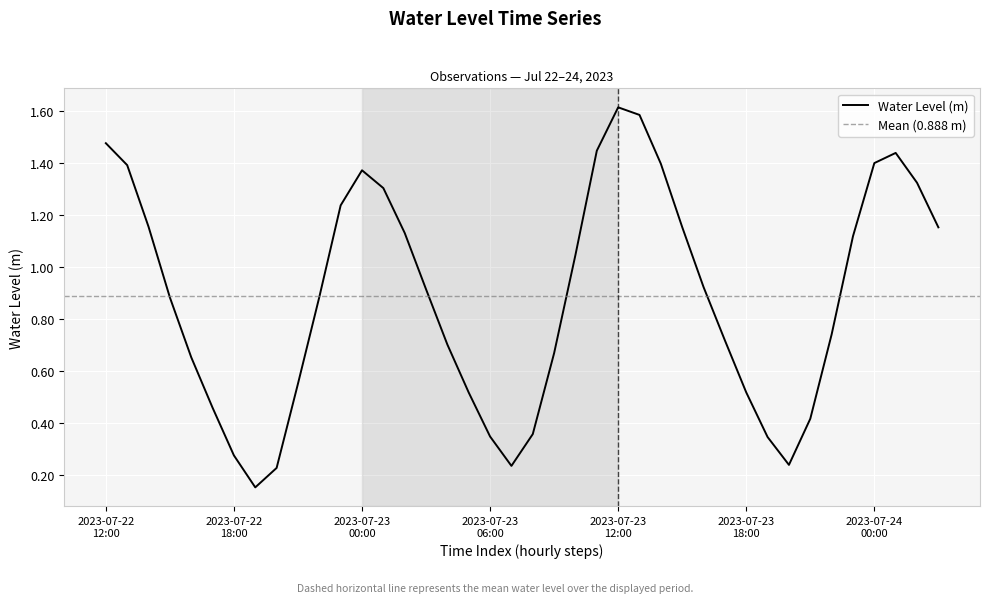

Is this an area chart (filled region under the line)?

No